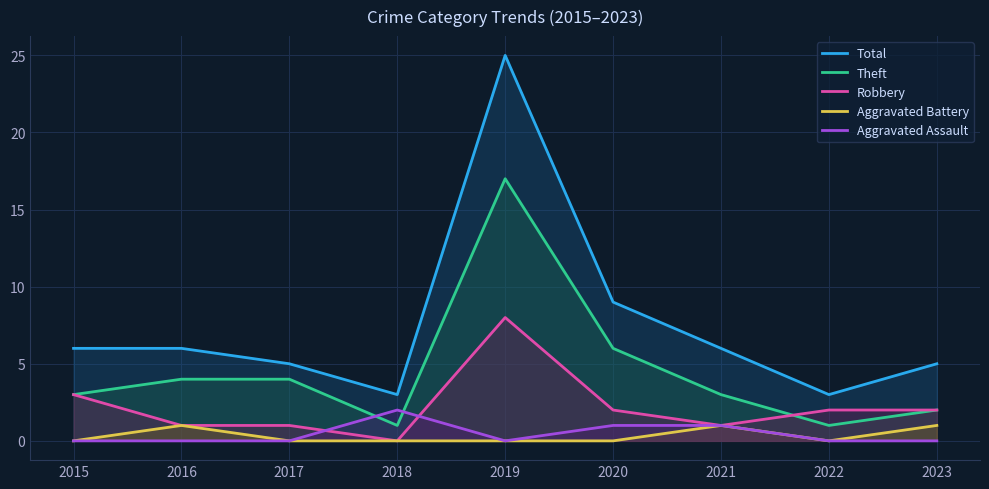

At which category does Robbery reach its first local valley?

2018